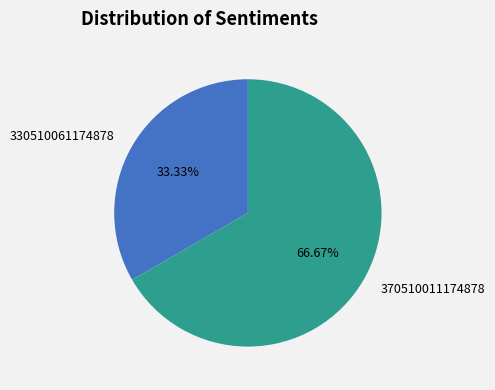

To the nearest percent, what is the difference between the 330510061174878 and 370510011174878 slice percentages?

33%